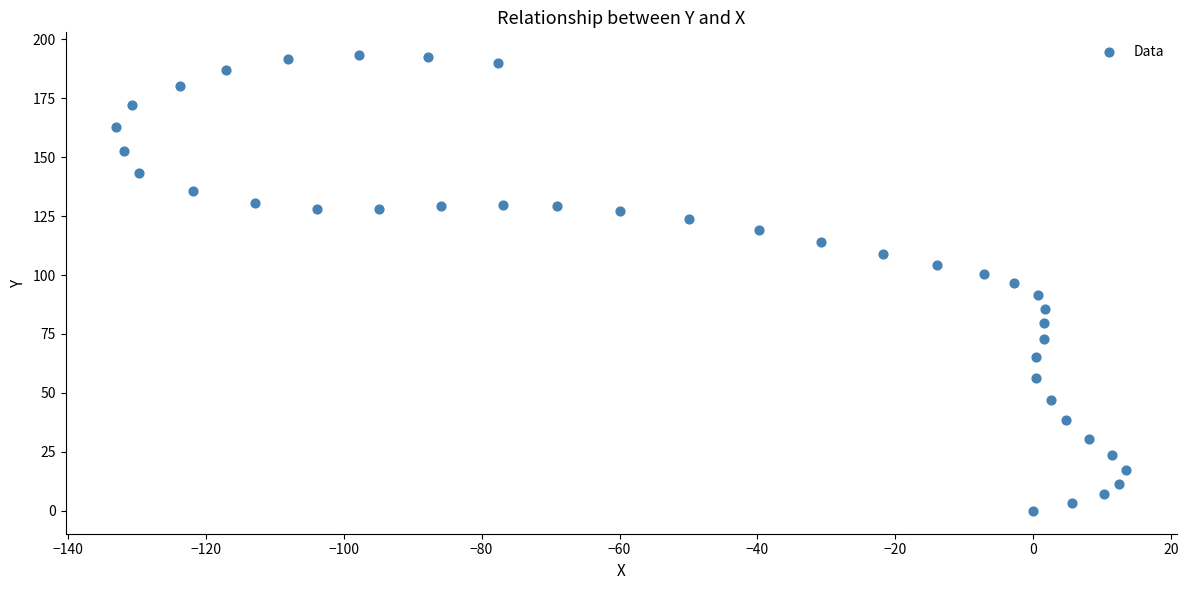

What is the range of Y values (max minus min)?

193.2